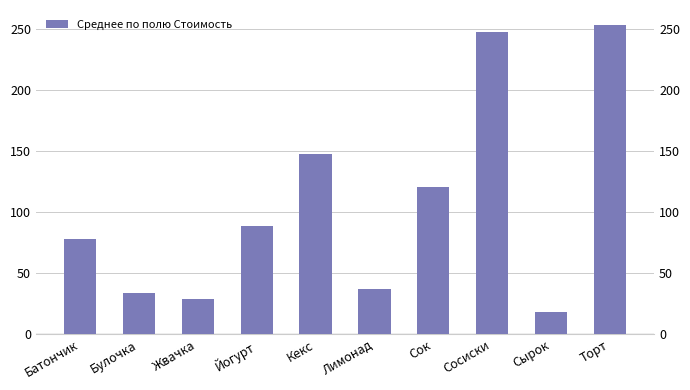

Are the bars grouped side by side (vs. stacked)?

No